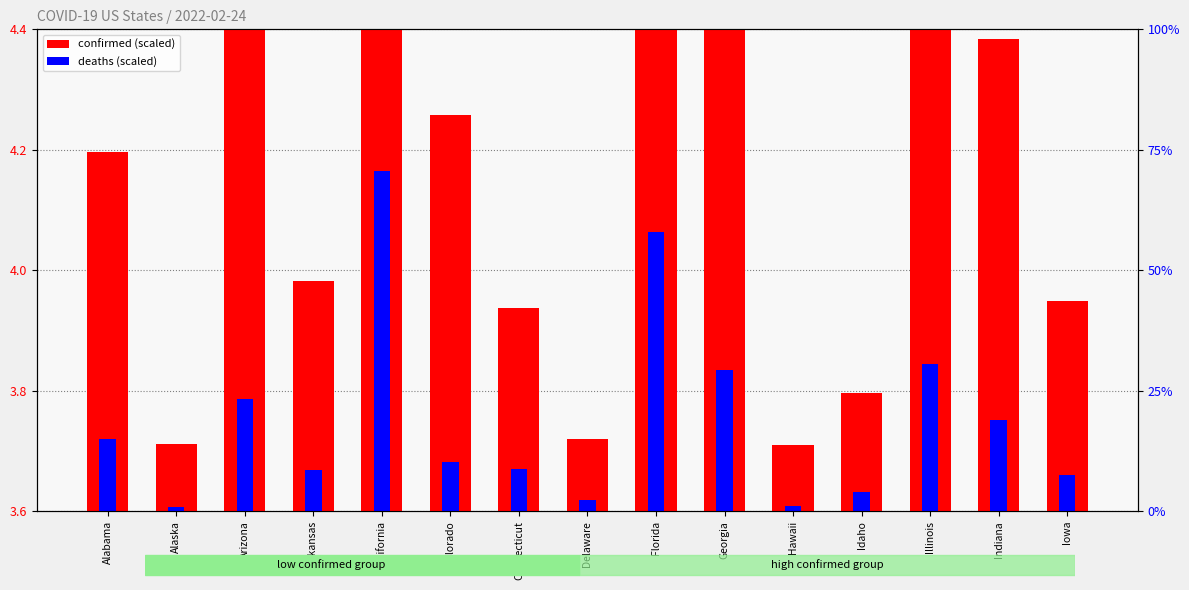

What is the label of the 9th bar from the right?

Connecticut